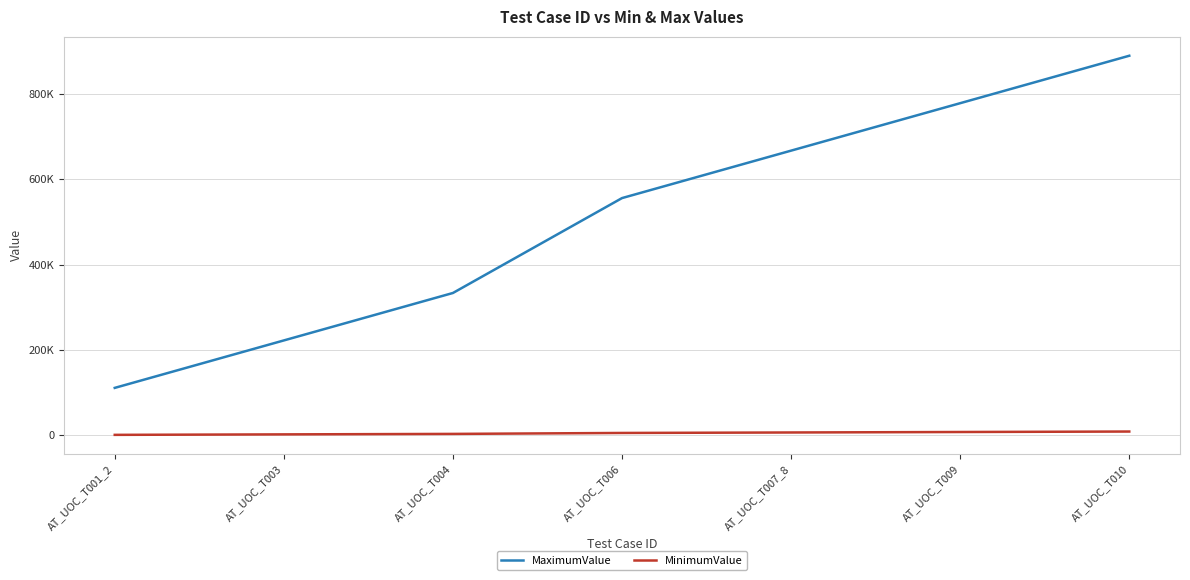

Does the chart display data point markers on the line(s)?

No